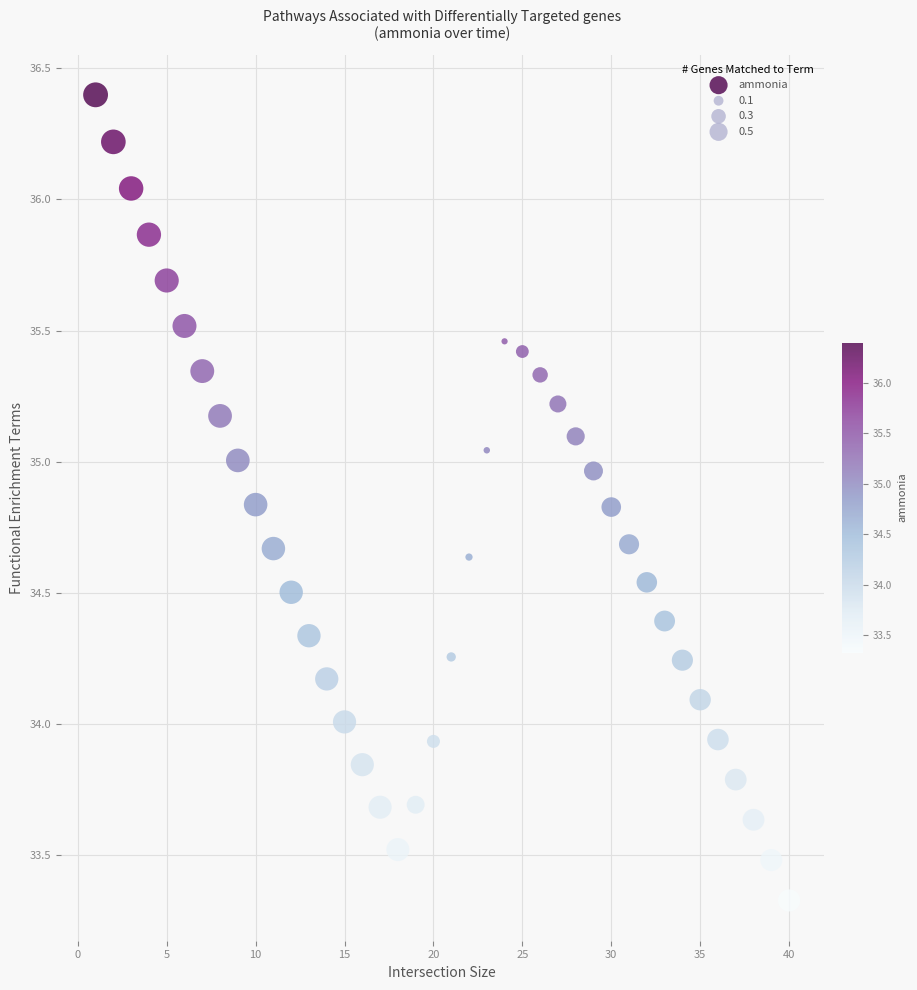

What is the range of Y values (max minus min)?

3.1